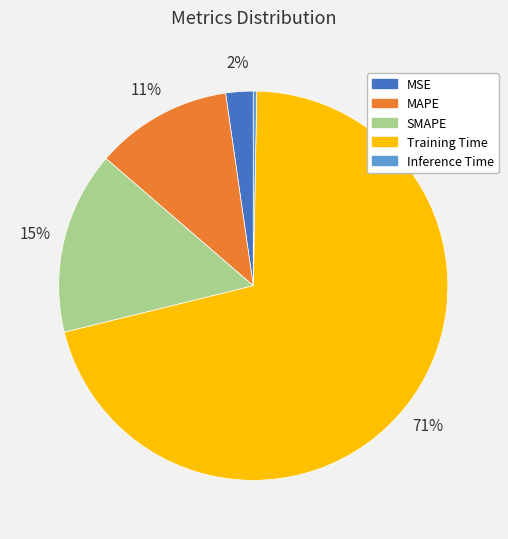

Rank the categories by value from highest to lowest.

Training Time, SMAPE, MAPE, MSE, Inference Time